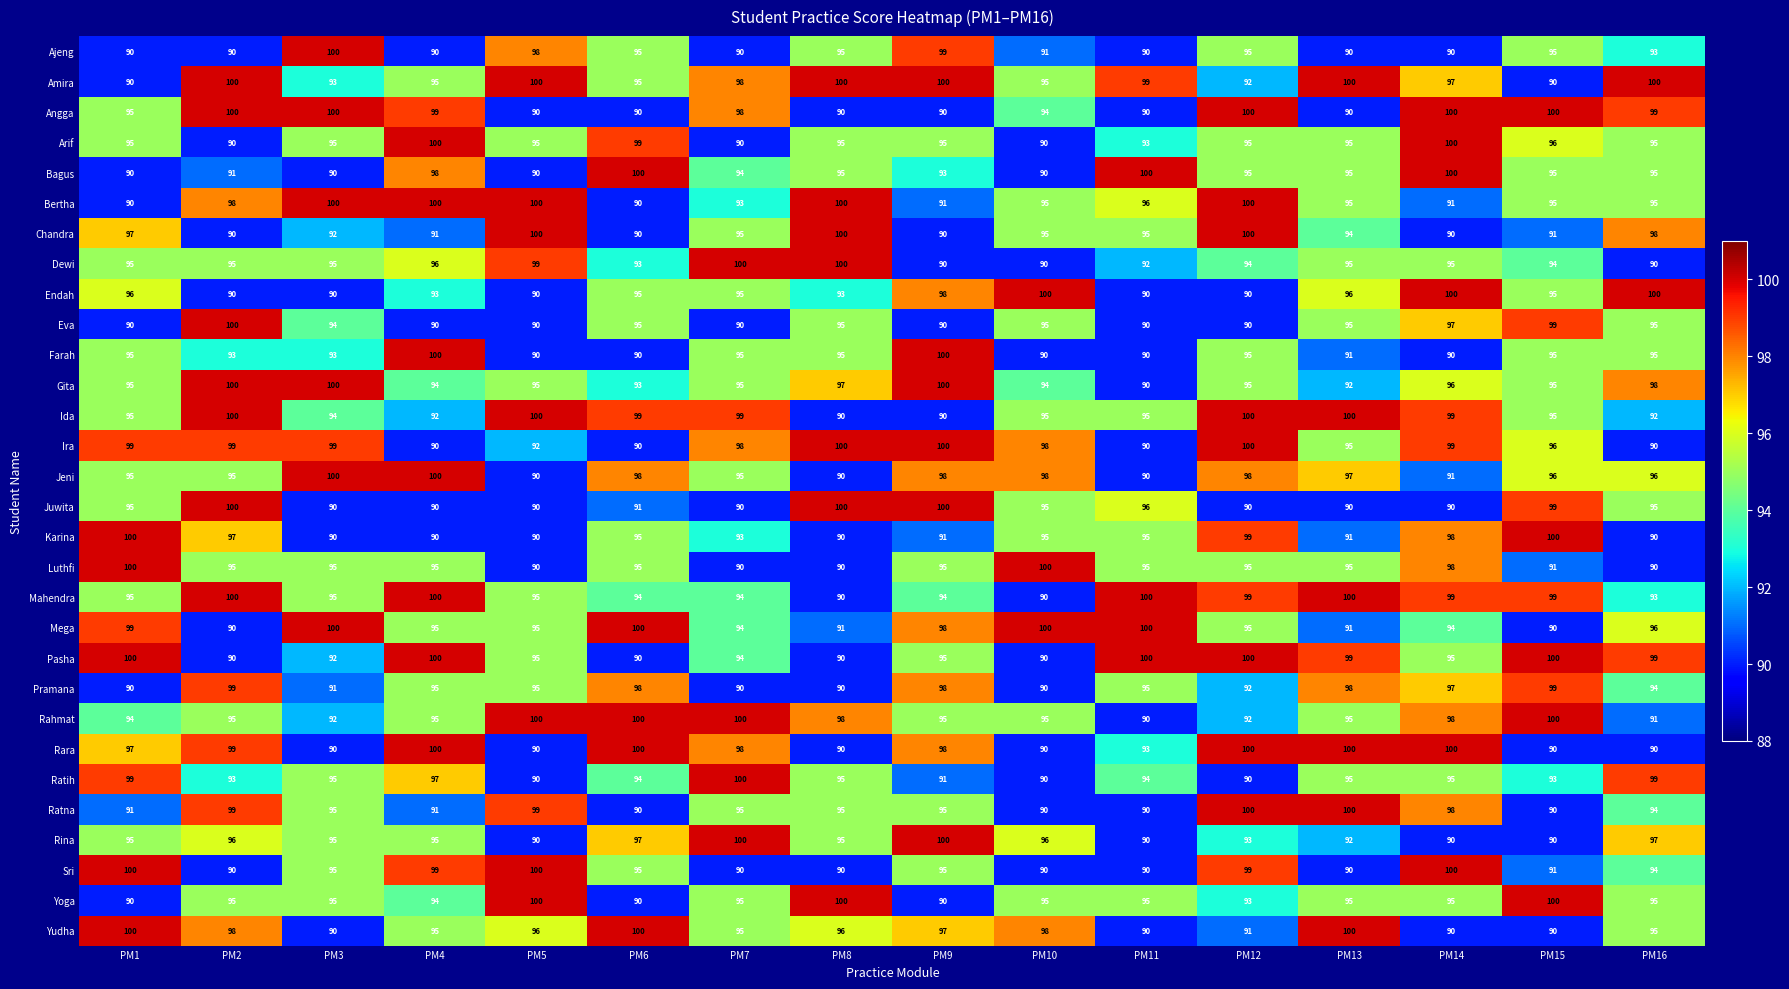

Count the Arif values in the range 95 to 96.

9